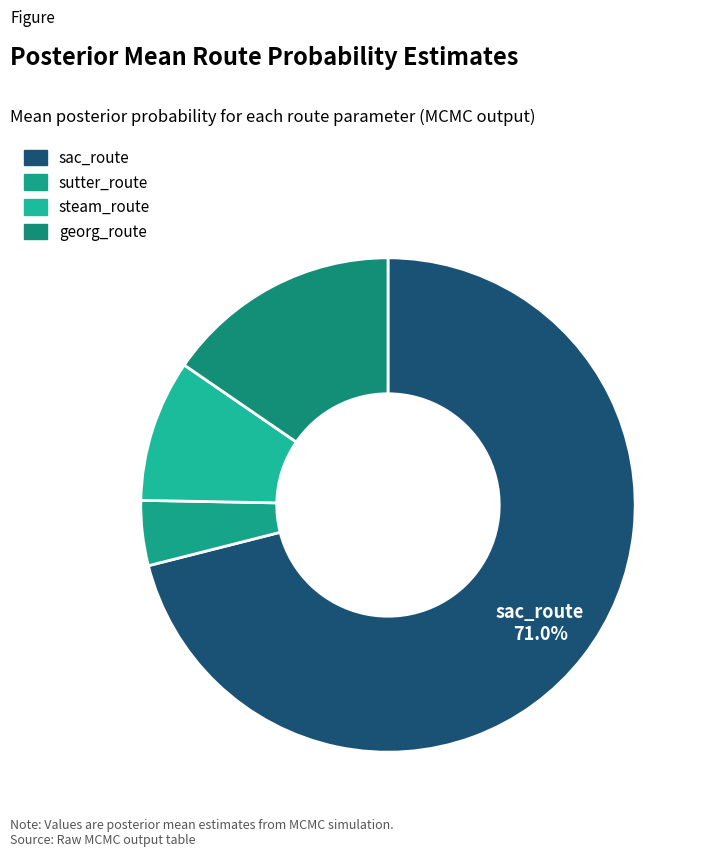

The sac_route slice represents 61% of the pie. True or false?

False